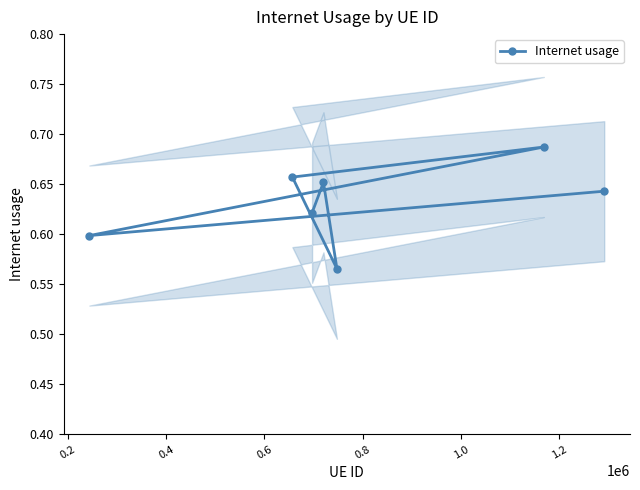

What is the maximum value shown in the chart?

0.7